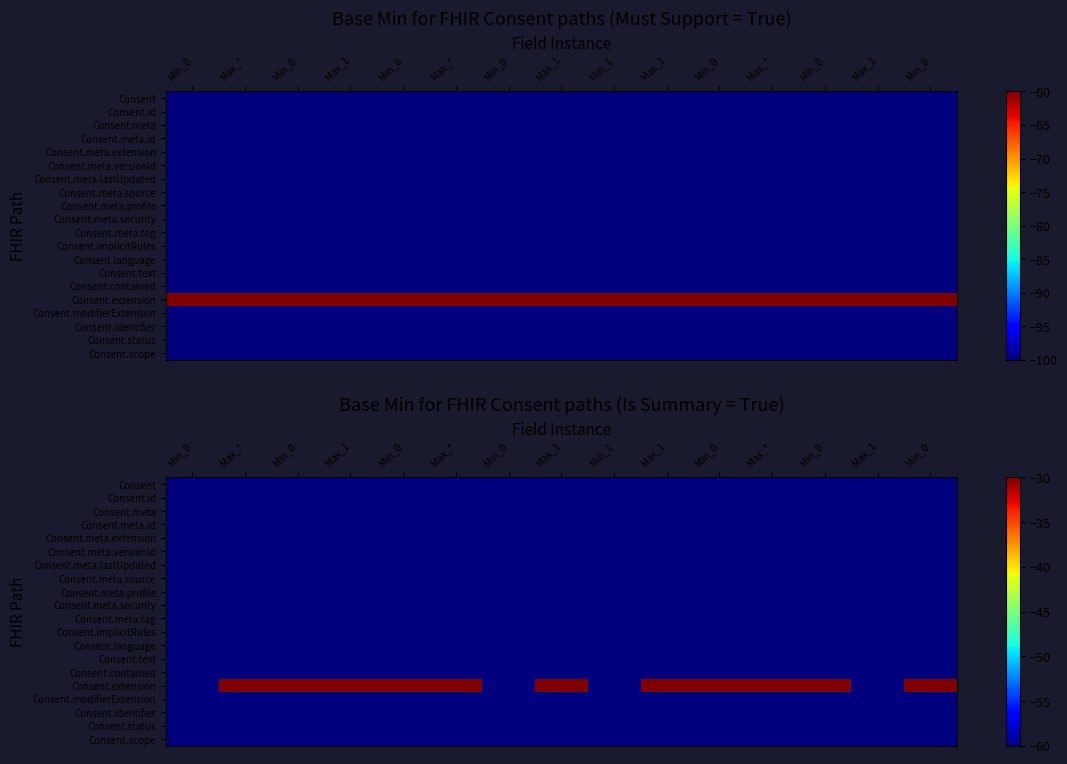

What is the greatest value displayed?

-30